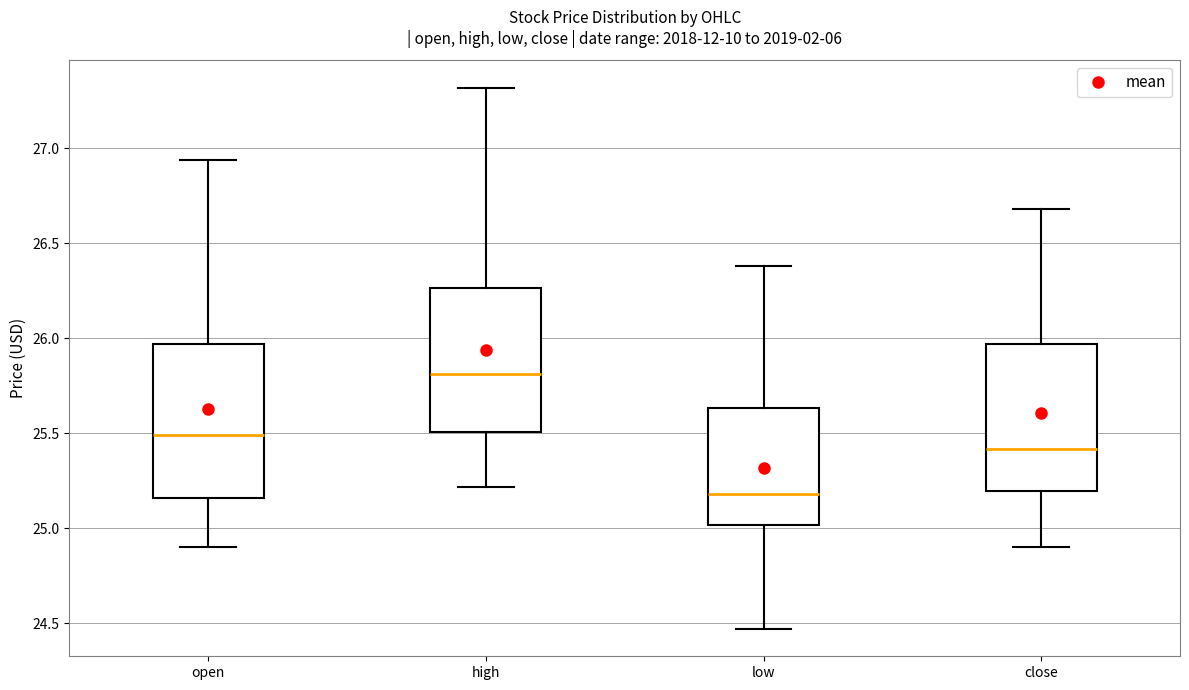

Which box's median line is the lowest?

low